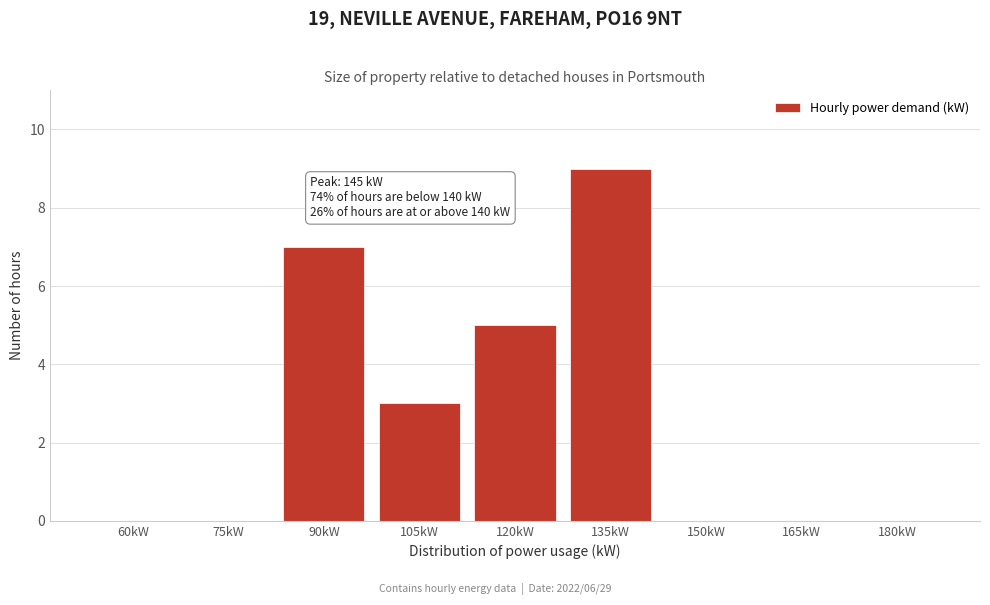

Reading left to right, extract all data points from this chart.

60kW=0	75kW=0	90kW=7	105kW=3	120kW=5	135kW=9	150kW=0	165kW=0	180kW=0